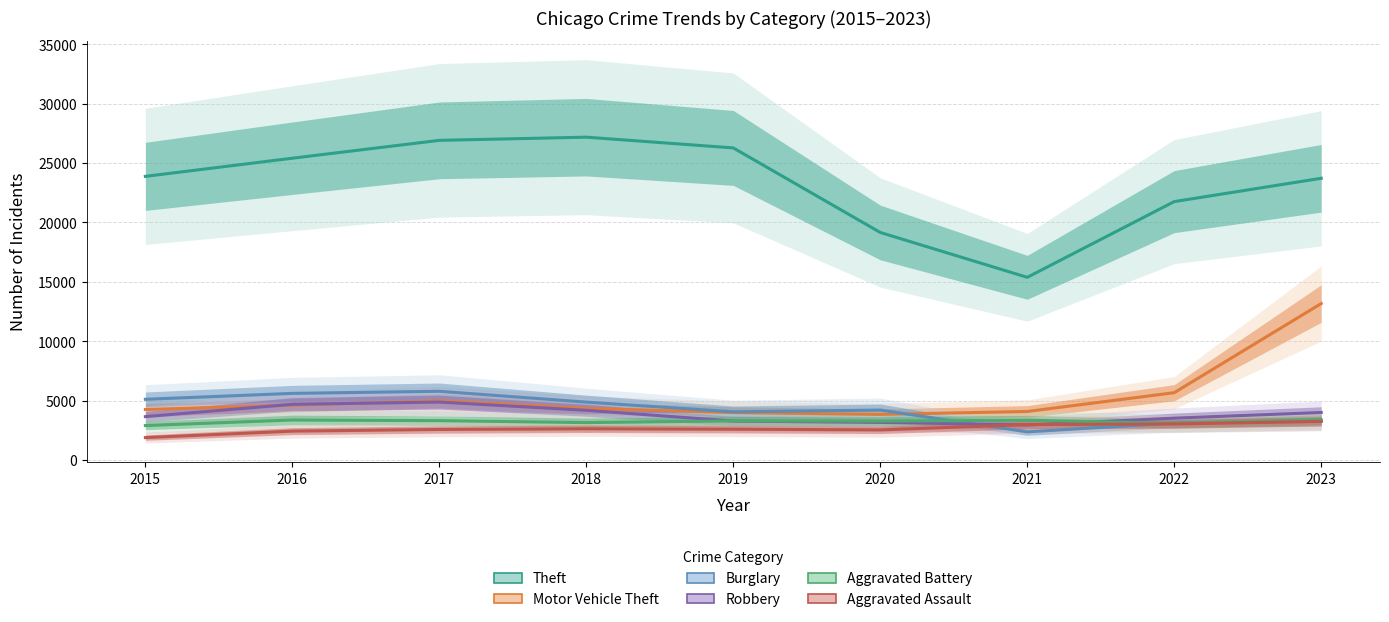

What is the difference between the Burglary values at 2016 and 2023?

2343